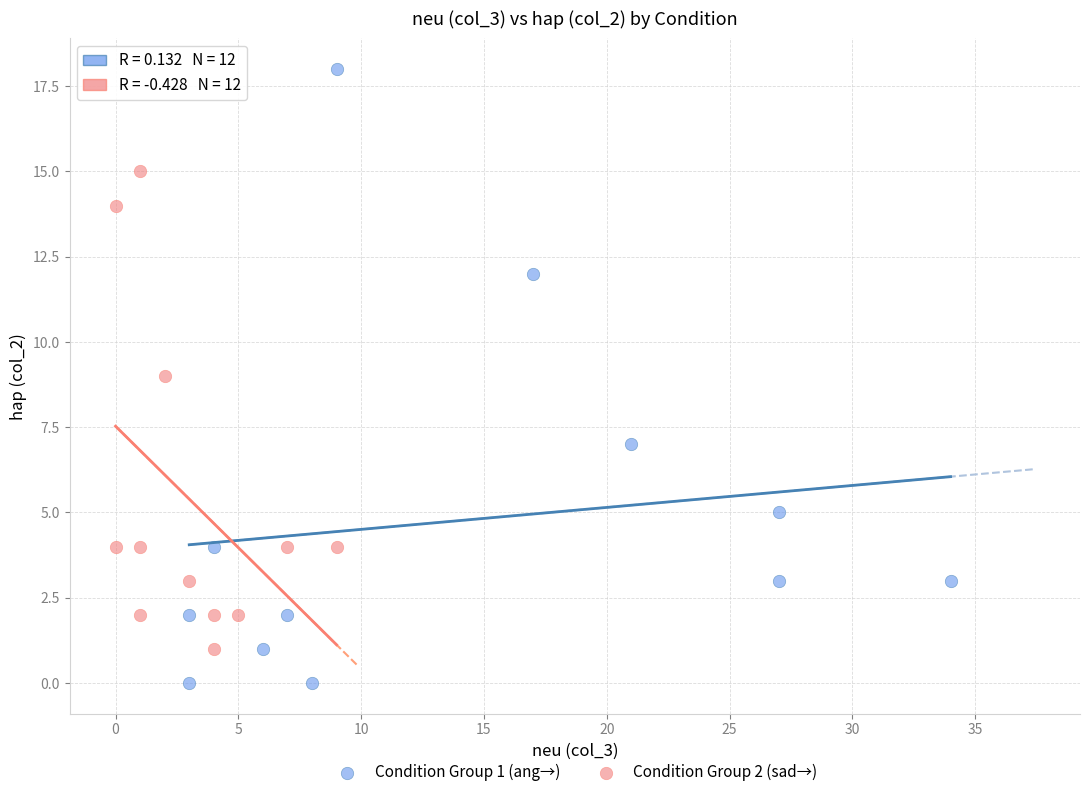

What are all the series names shown in the legend?

Condition Group 1 (ang→), Condition Group 2 (sad→)